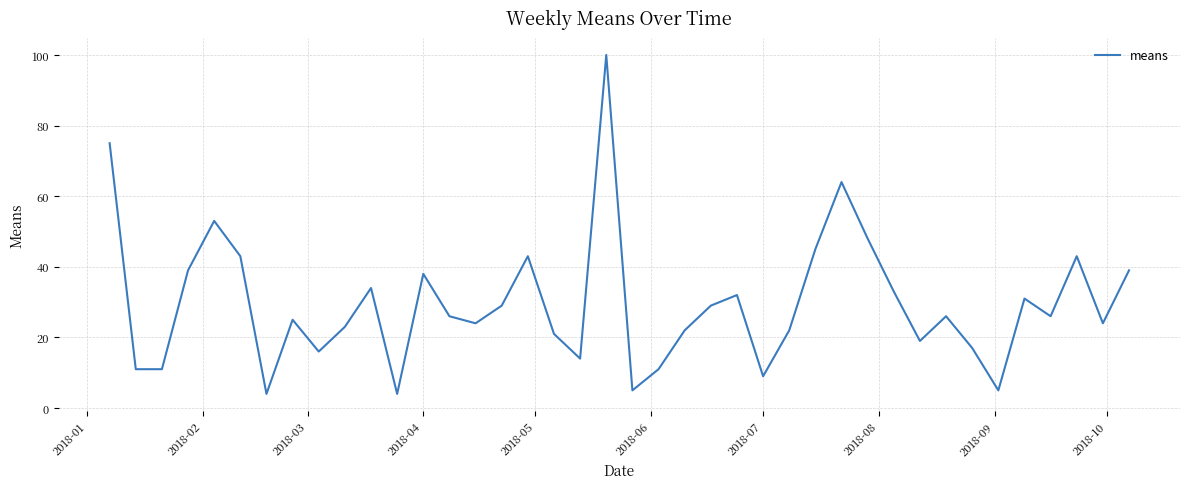

What is the greatest value displayed?

100